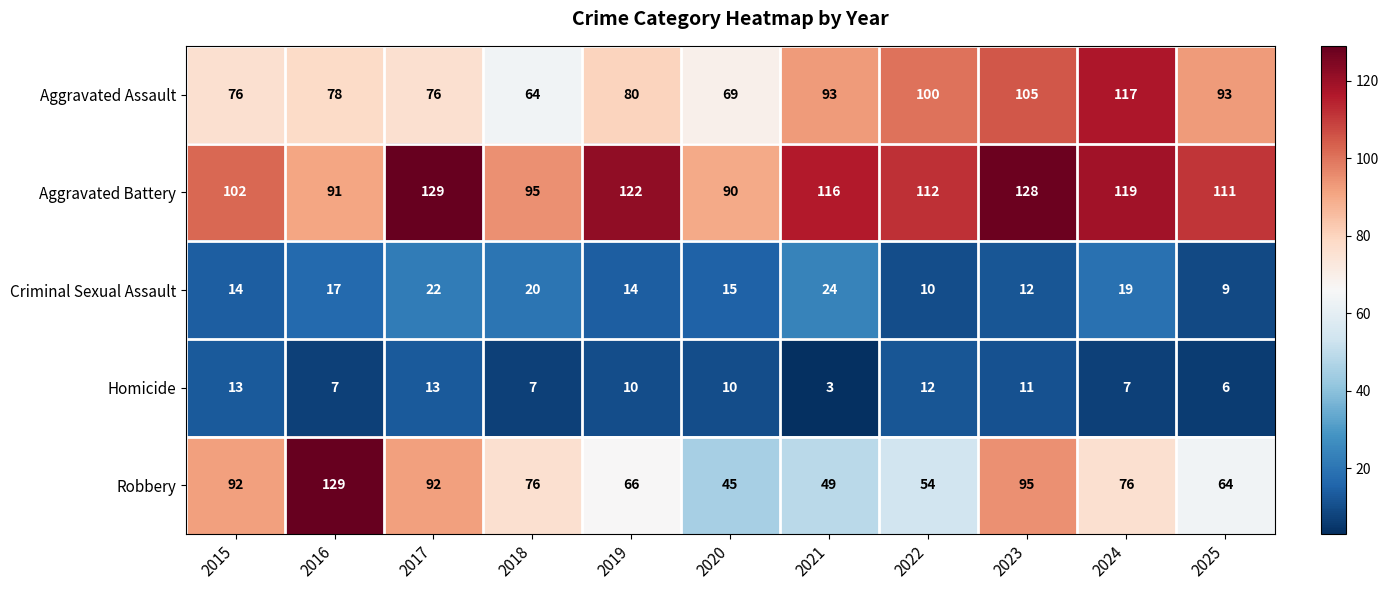

Which series has the largest total across all categories?

Aggravated Battery